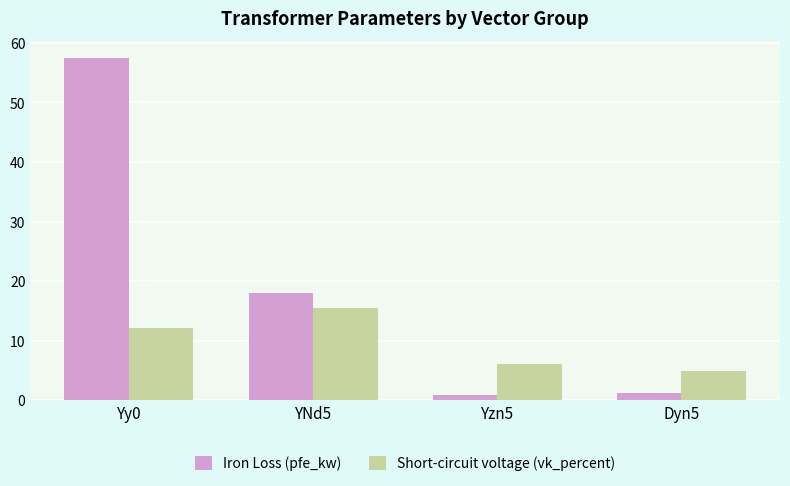

Are the bars grouped side by side (vs. stacked)?

Yes